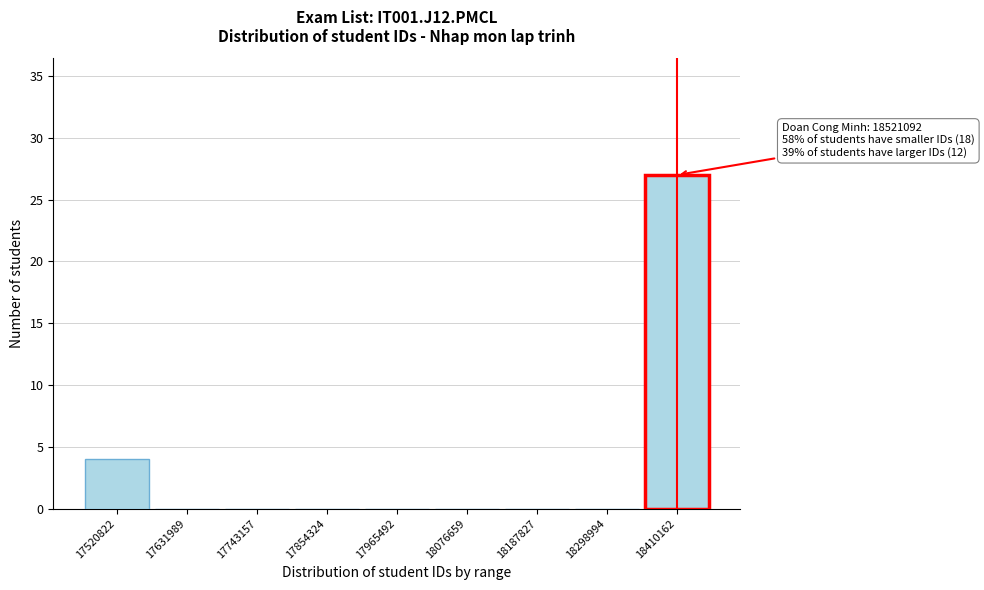

Reading left to right, extract all data points from this chart.

17520822=4	17631989=0	17743157=0	17854324=0	17965492=0	18076659=0	18187827=0	18298994=0	18410162=27